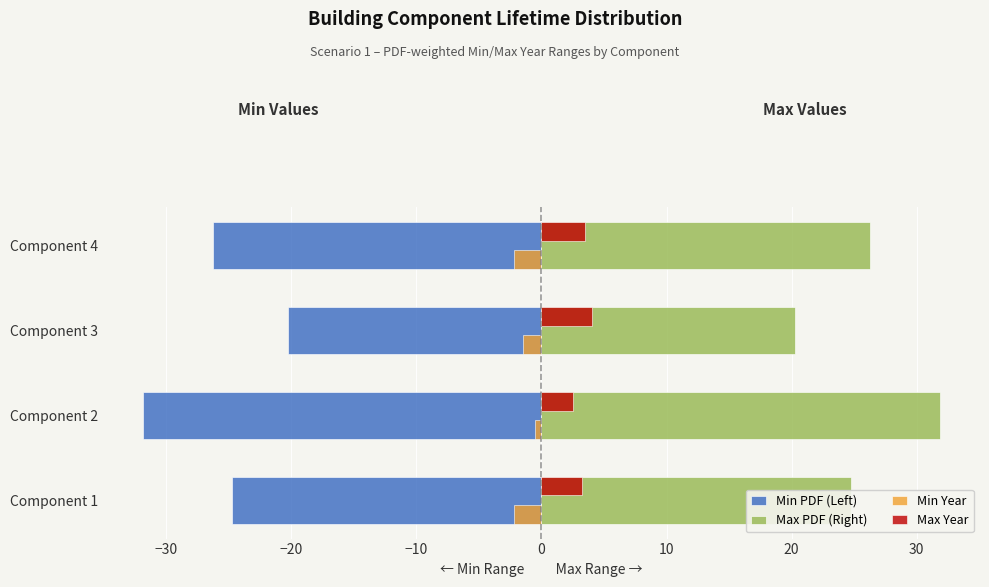

What are all the series names shown in the legend?

Min PDF (Left), Max PDF (Right), Min Year, Max Year